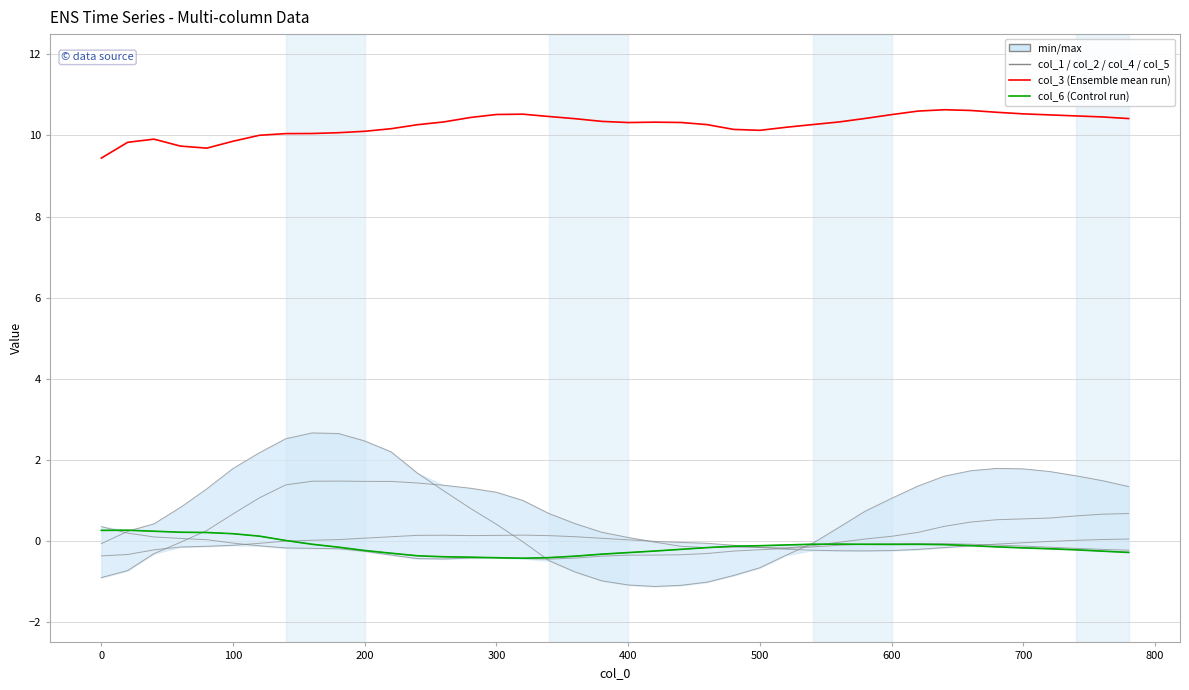

What are all the series names shown in the legend?

col_1, col_2, col_3, col_4, col_5, col_6